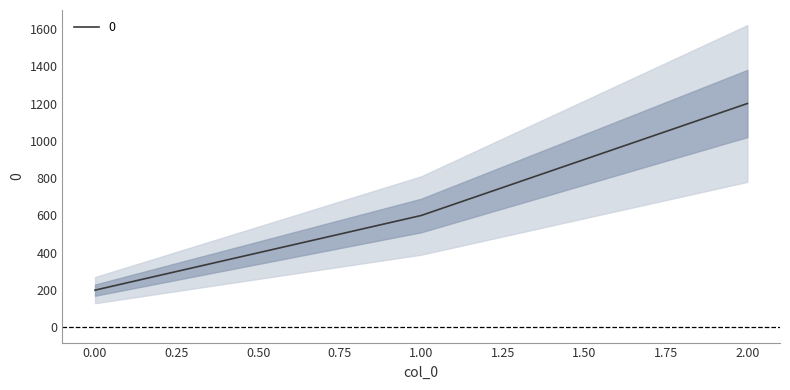

True or false: the data shows 291 at 2.

False